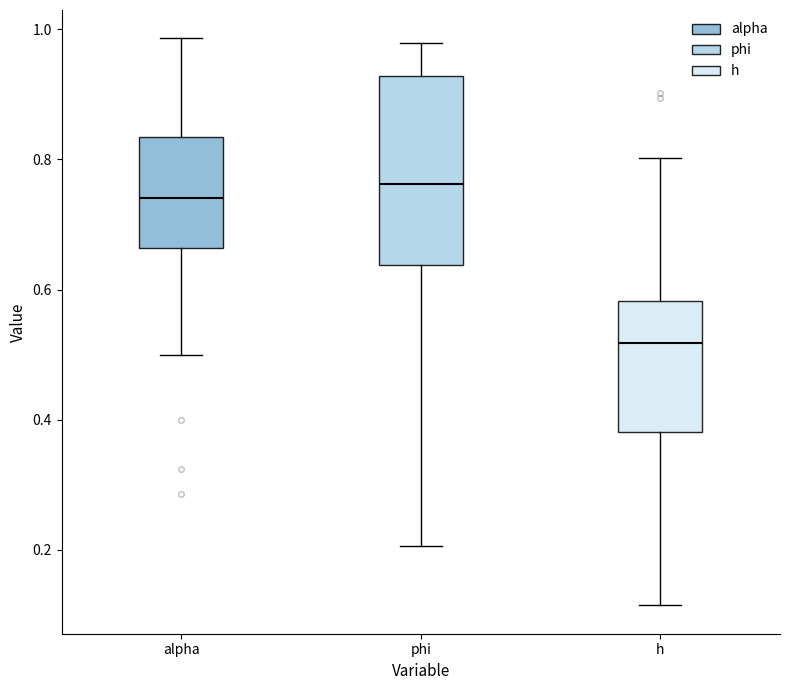

Which box has the highest median line?

phi